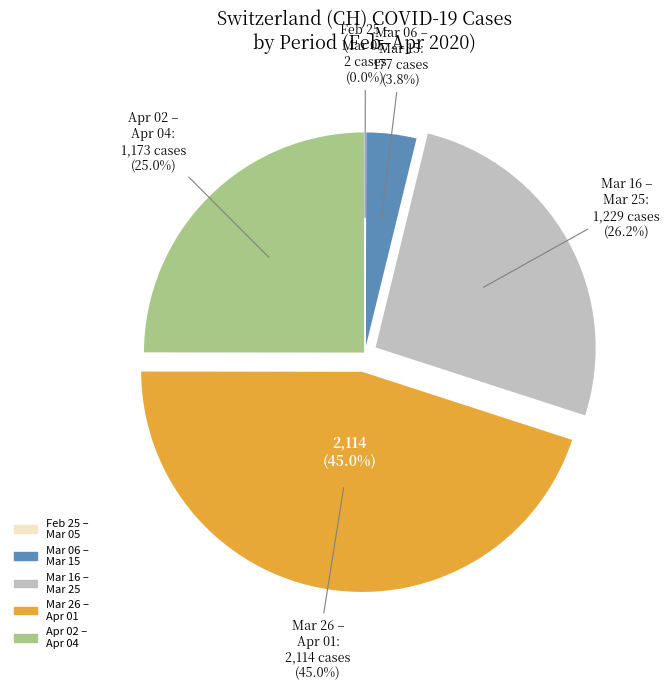

The 2020-03-02 slice represents 8% of the pie. True or false?

False